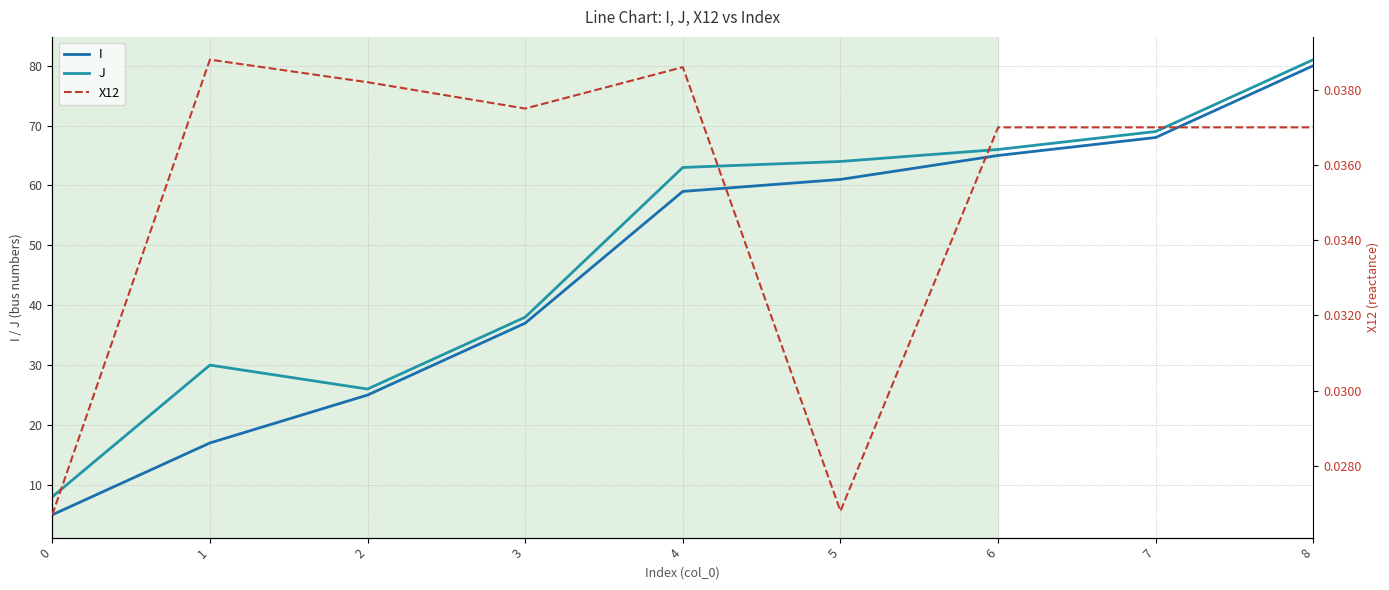

Reading left to right, list all the values displayed in this chart.

I: 0=5.0	1=17.0	2=25.0	3=37.0	4=59.0	5=61.0	6=65.0	7=68.0	8=80.0
J: 0=8.0	1=30.0	2=26.0	3=38.0	4=63.0	5=64.0	6=66.0	7=69.0	8=81.0
X12: 0=0.0	1=0.0	2=0.0	3=0.0	4=0.0	5=0.0	6=0.0	7=0.0	8=0.0